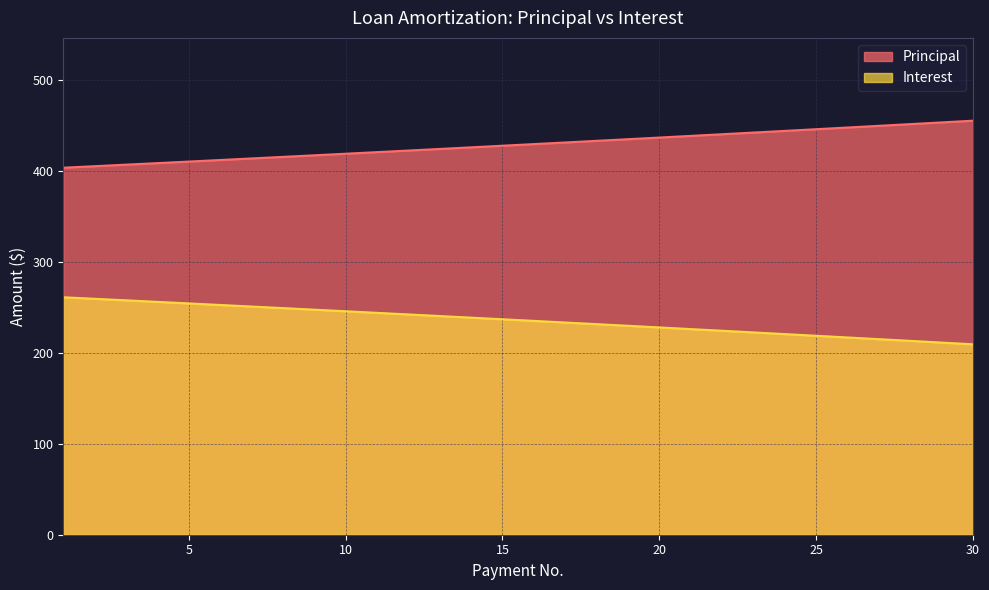

True or false: Principal has a value of 272.0 at 26.

False